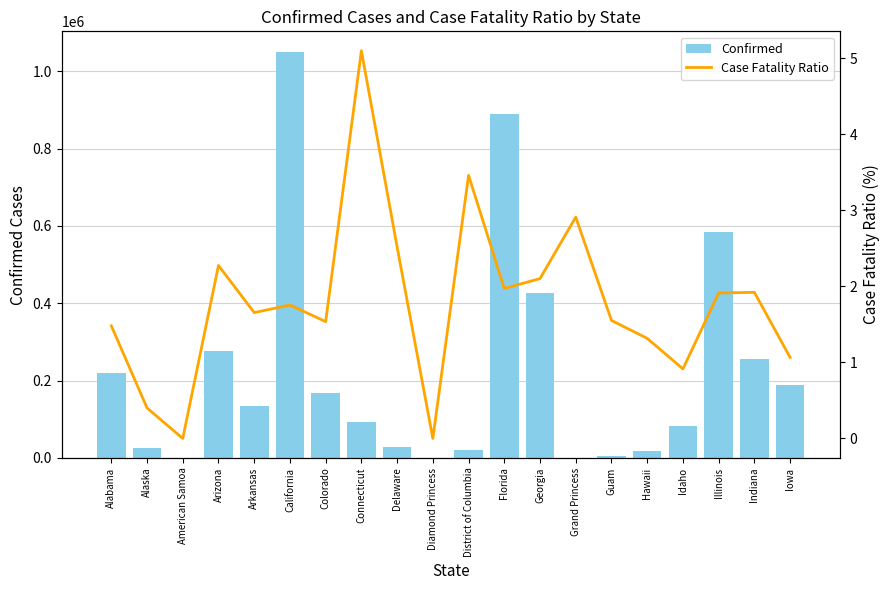

Which series has the largest total across all categories?

Confirmed